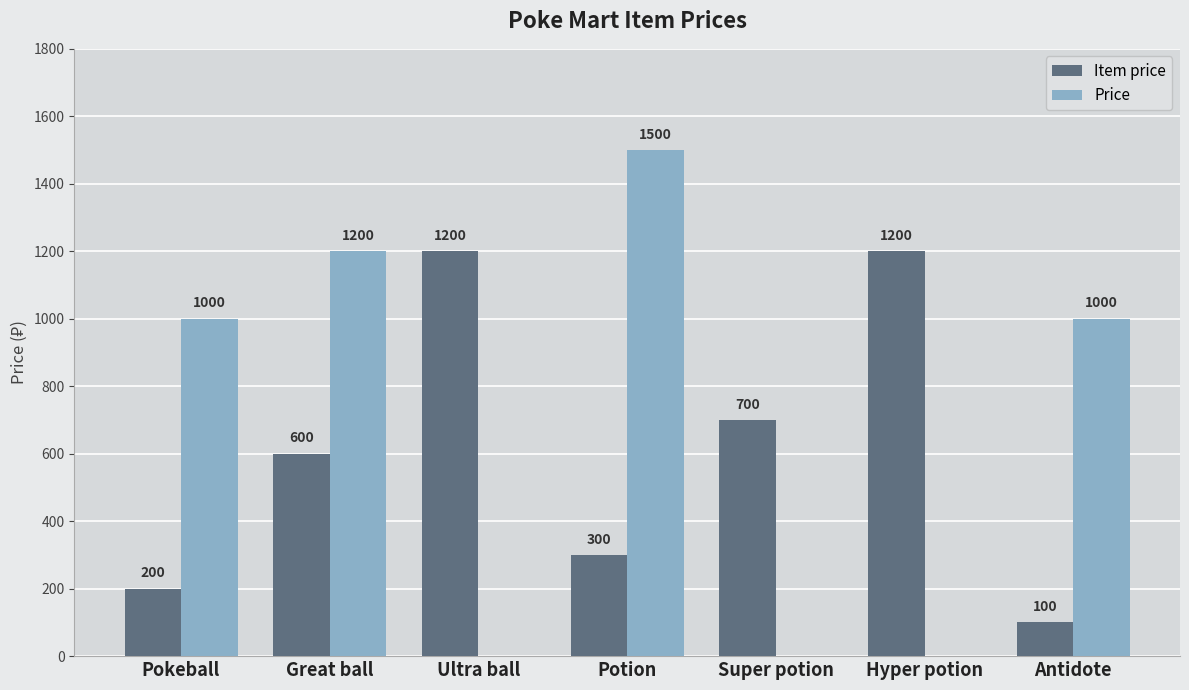

Read the Price value at Pokeball, to the nearest 10.

1000